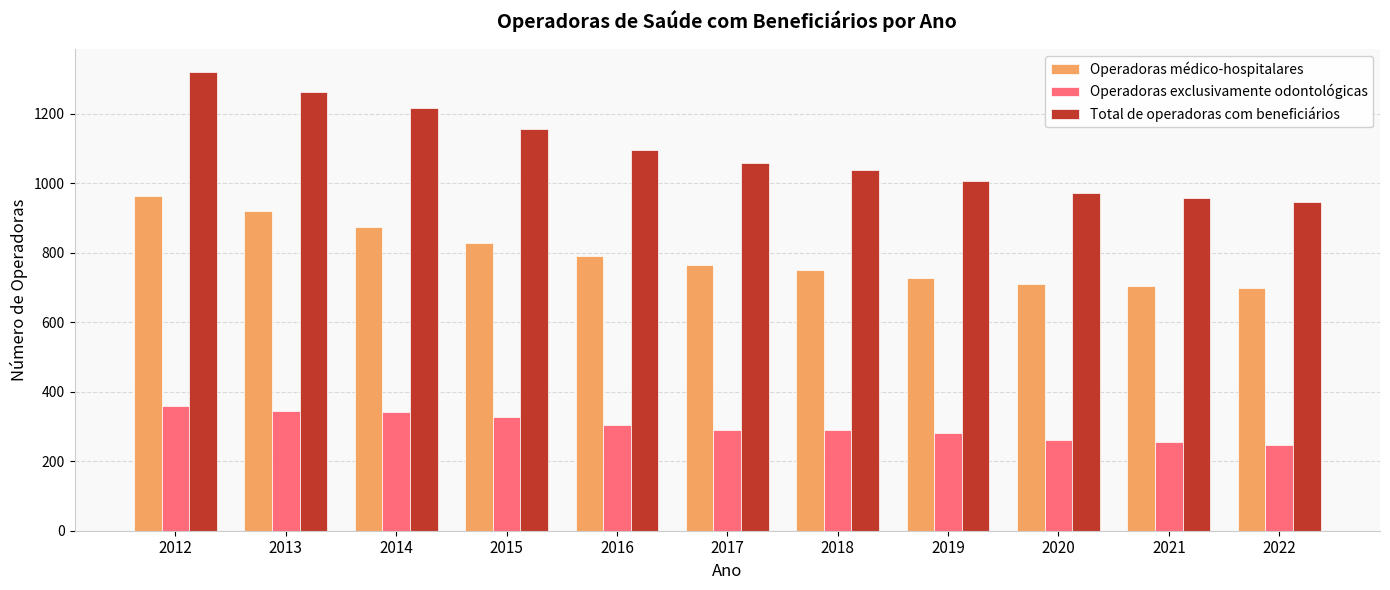

At 2016, list the series in order from largest to smallest.

Total de operadoras com beneficiários, Operadoras médico-hospitalares, Operadoras exclusivamente odontológicas